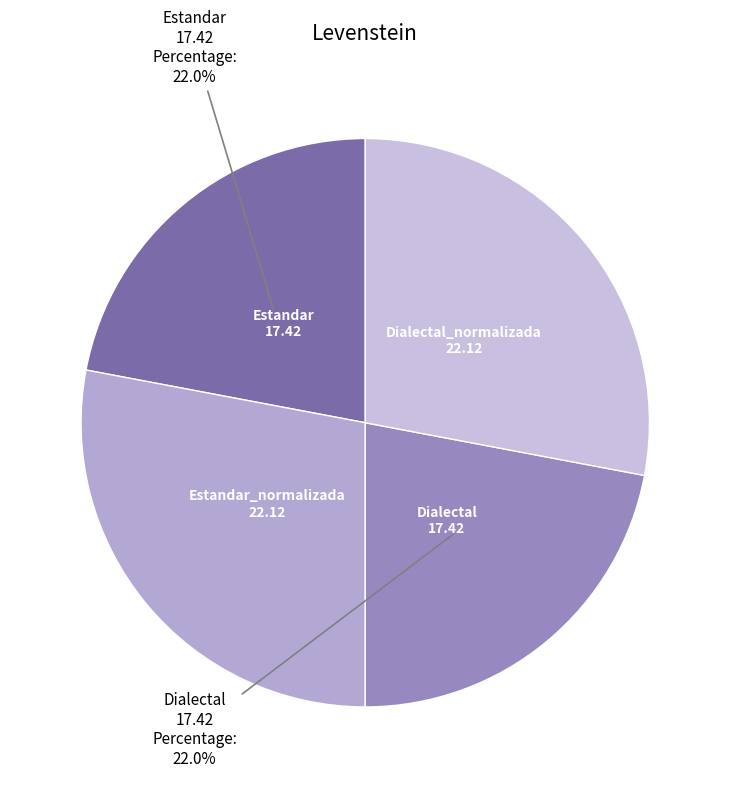

How many slices are in this pie chart?

4